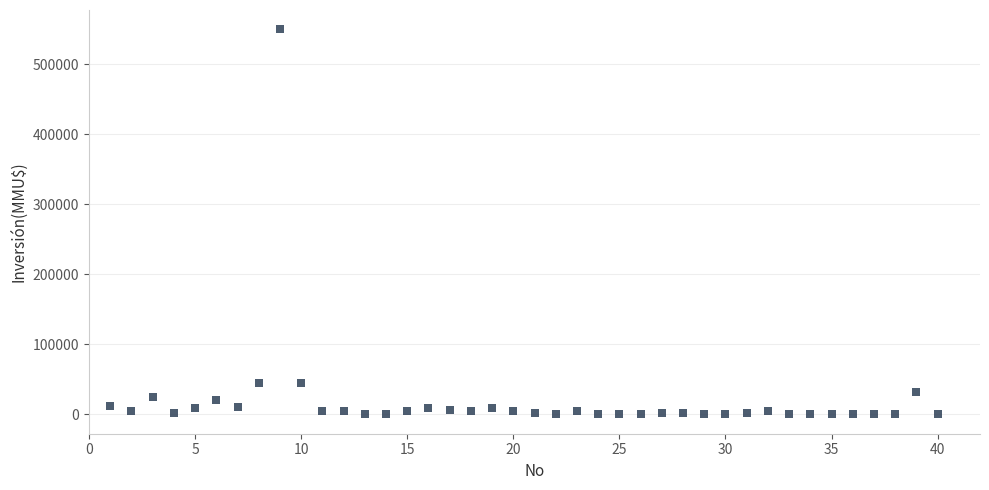

What is the range of Y values (max minus min)?

550000